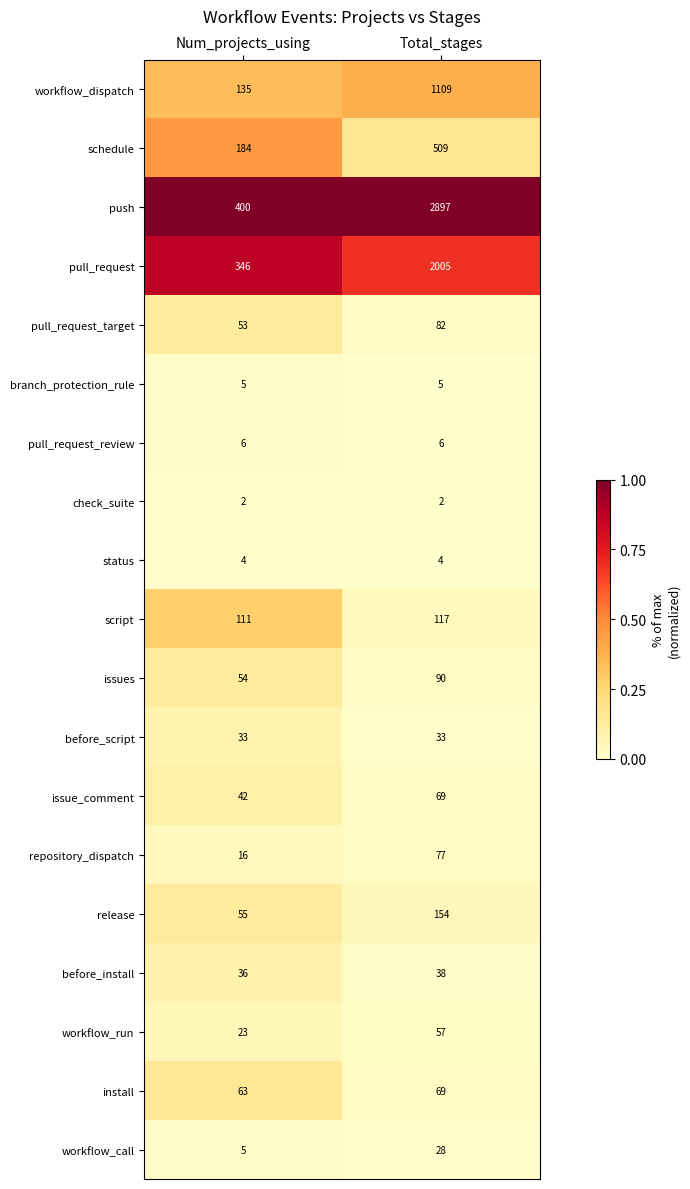

At which category is the sum across all series the highest?

Total_stages